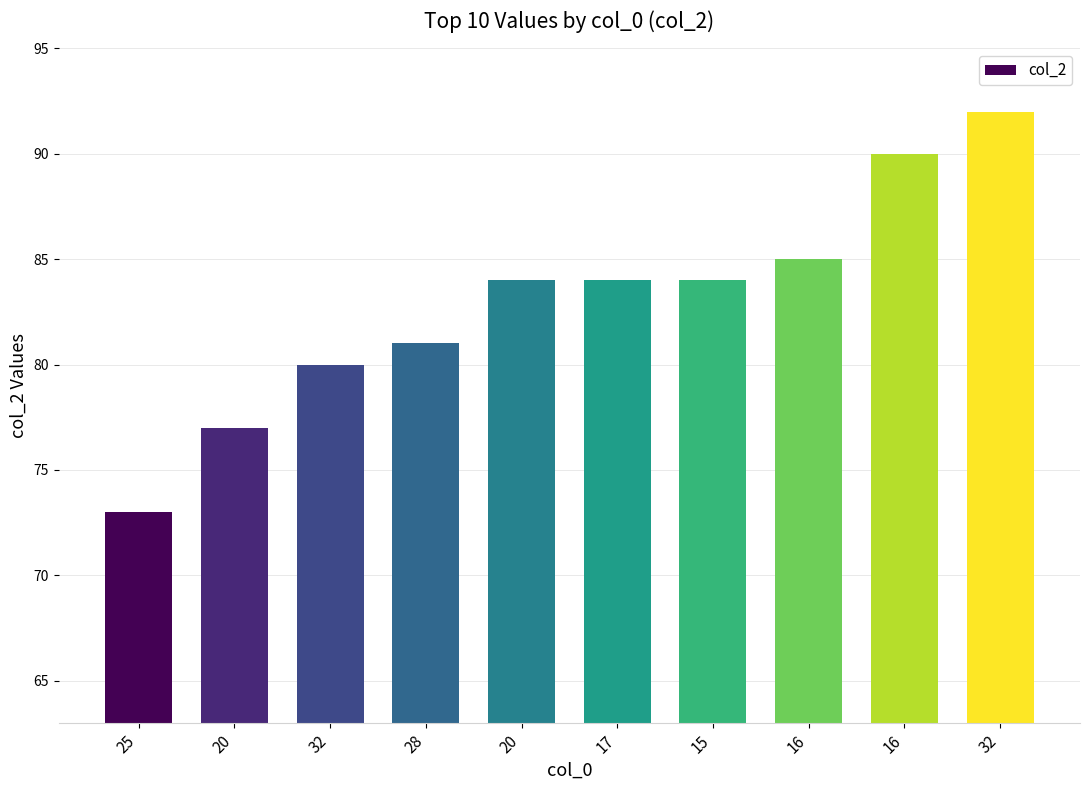

Are the bars horizontal?

No